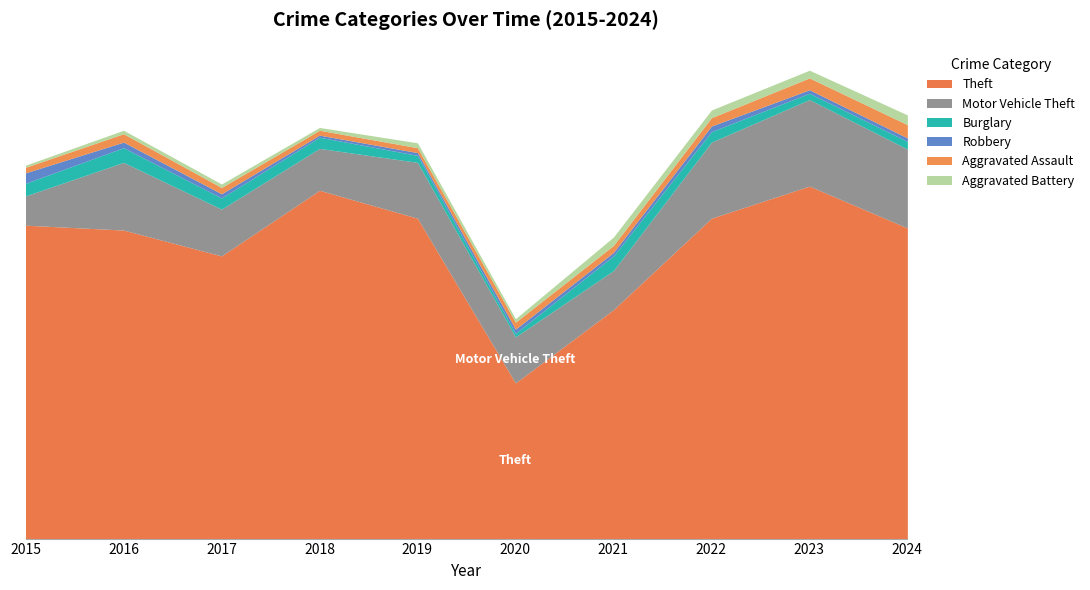

What is the maximum value shown in the chart?

505